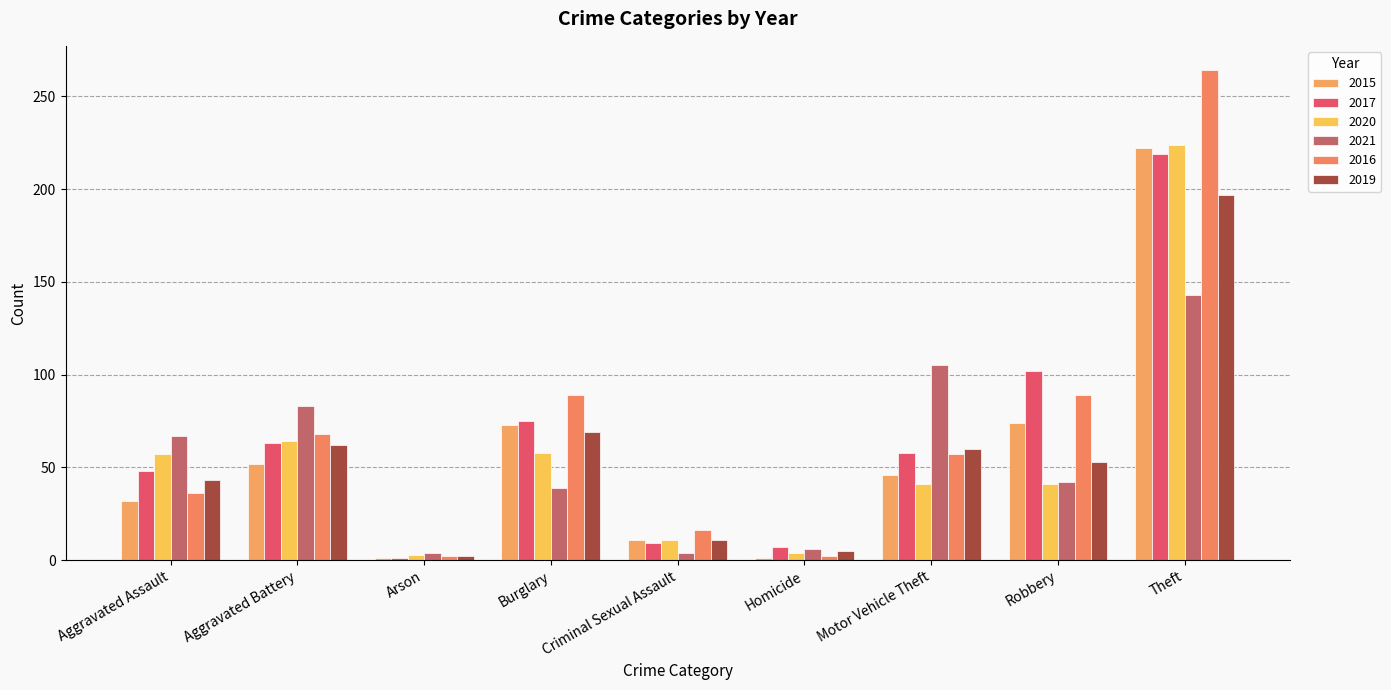

At which category is the sum across all series the highest?

Theft